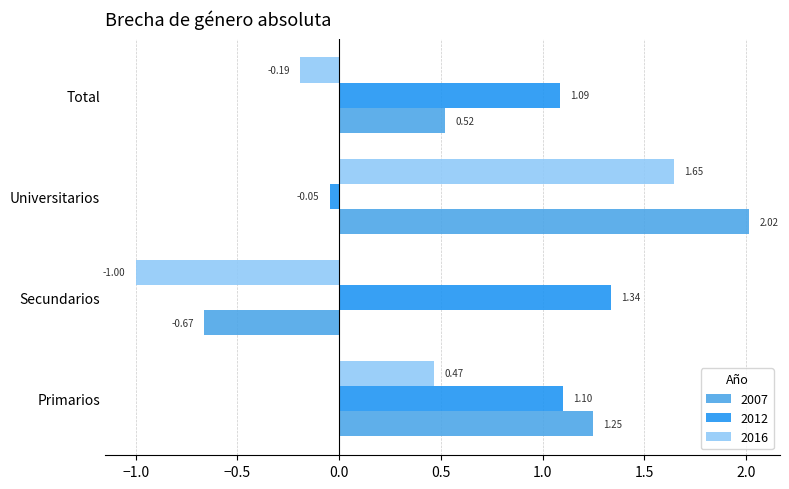

How many data points in 2016 are above 0?

2